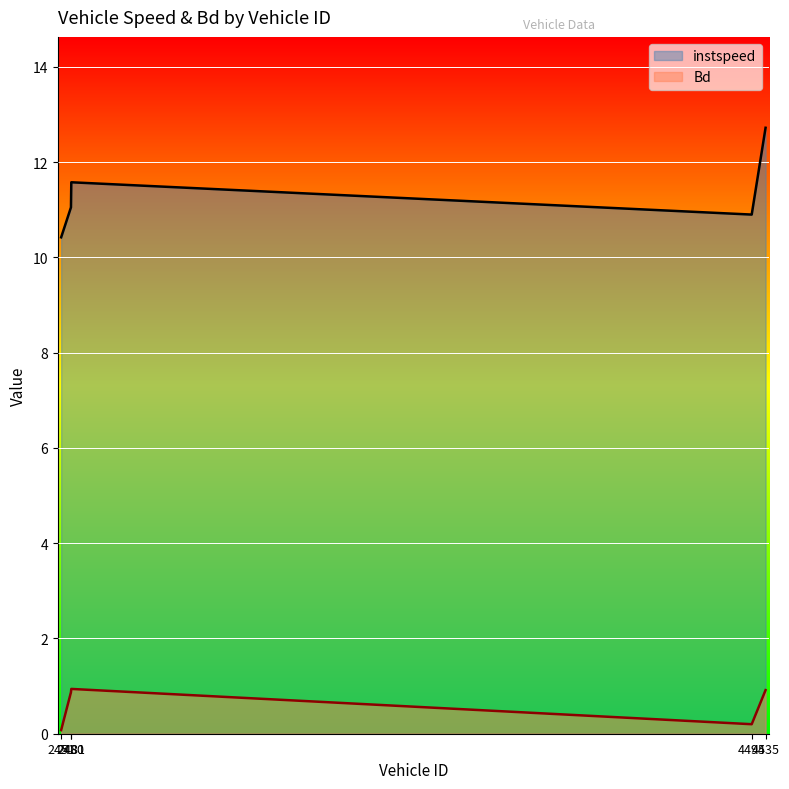

True or false: Bd and instspeed intersect in this chart.

False